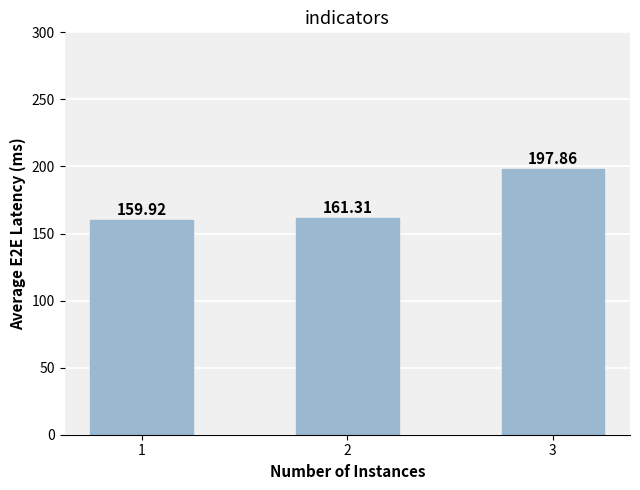

Which has a higher value, 1 or 2?

2